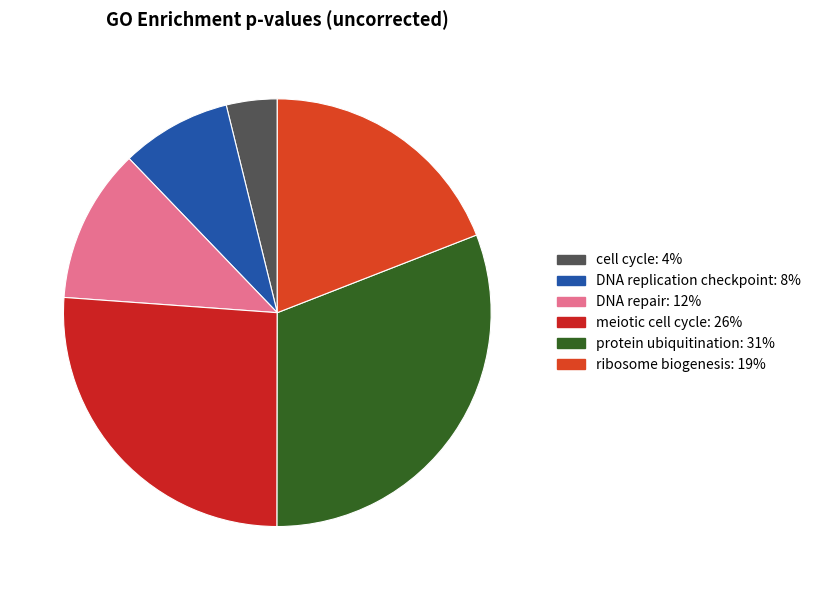

To the nearest percent, what portion does meiotic cell cycle represent?

26%